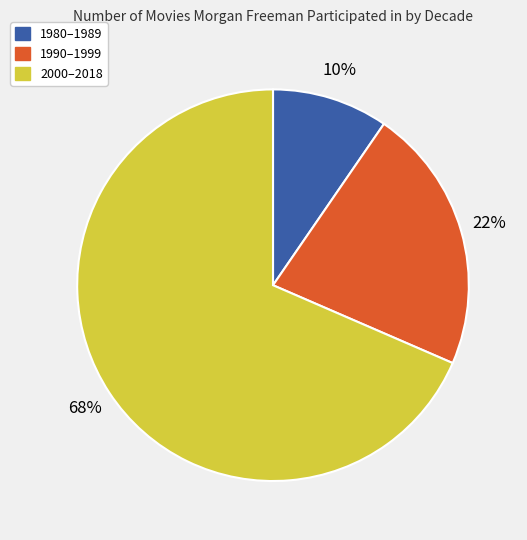

Does any single category account for the majority?

Yes